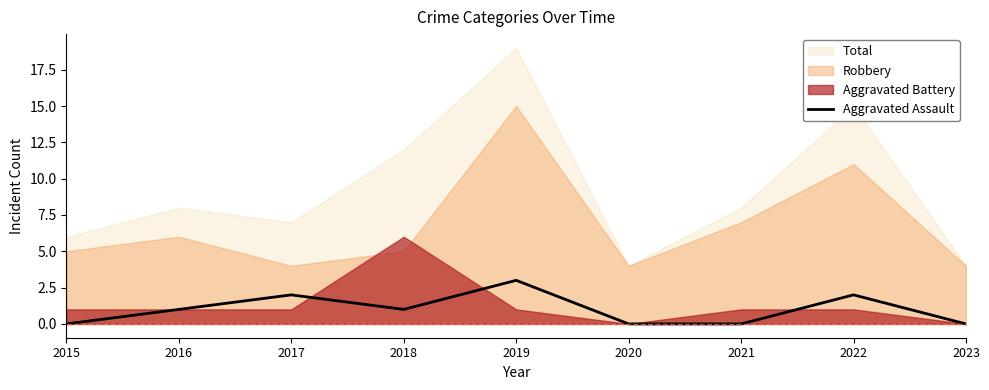

Where does the data first go above 1?

2017